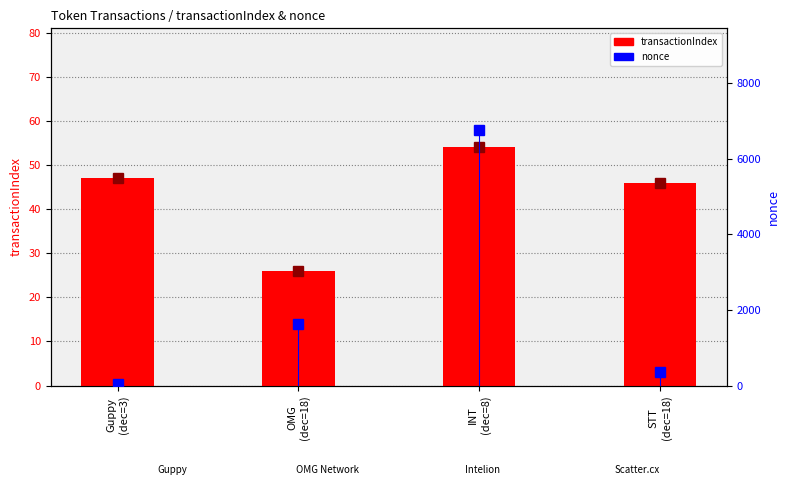

At how many categories does at least one series exceed 1599?

2